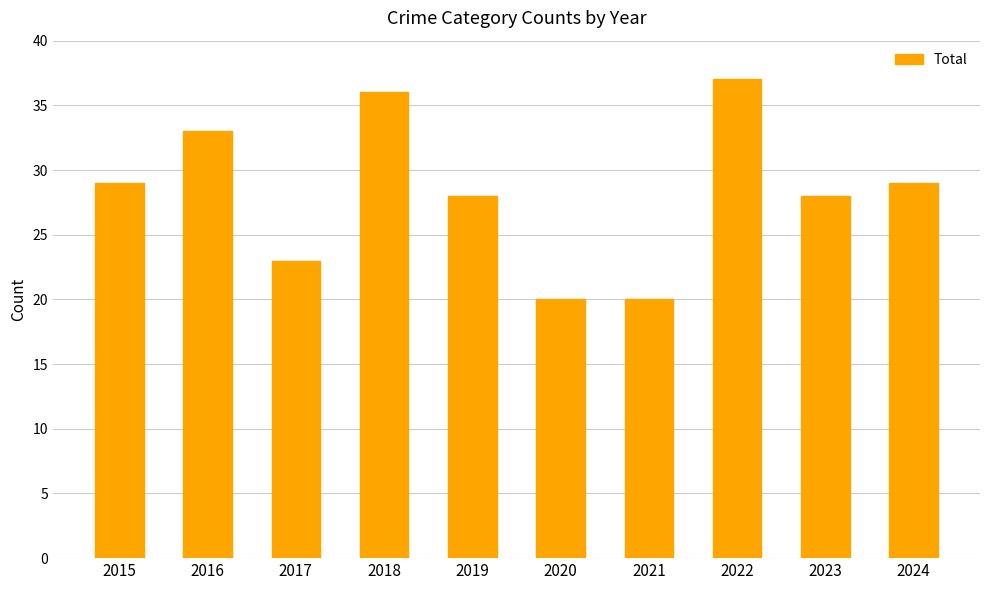

What is the change in value from 2018 to 2022?

+1